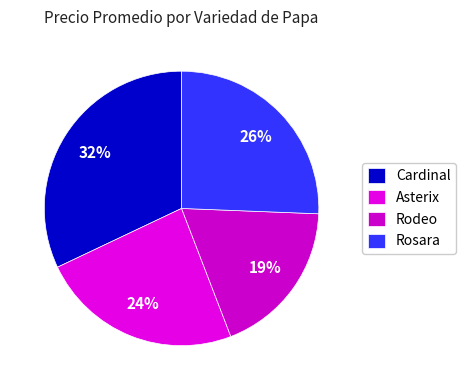

Rank the categories by value from lowest to highest.

Rodeo, Asterix, Rosara, Cardinal